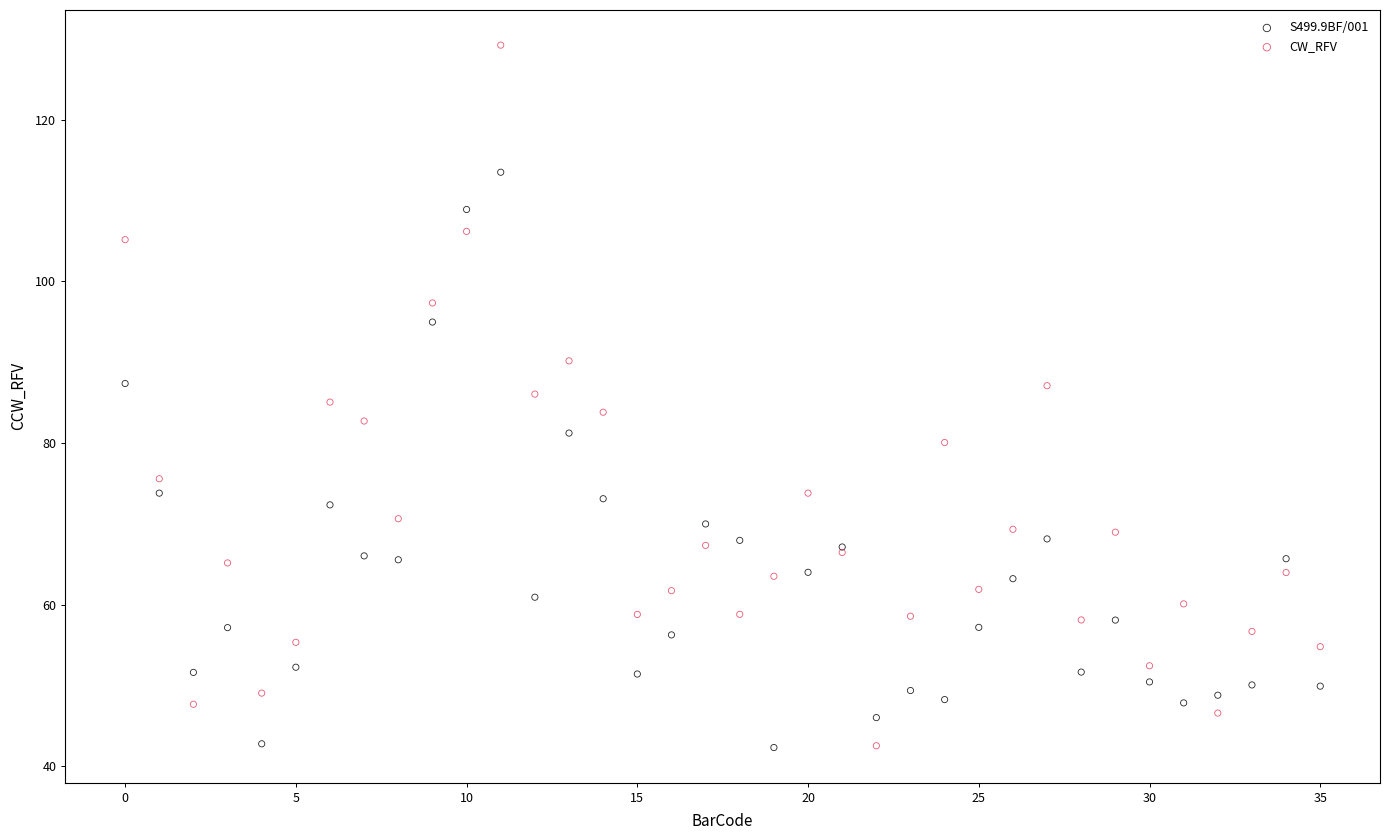

Which series contains the highest Y value?

CW_RFV